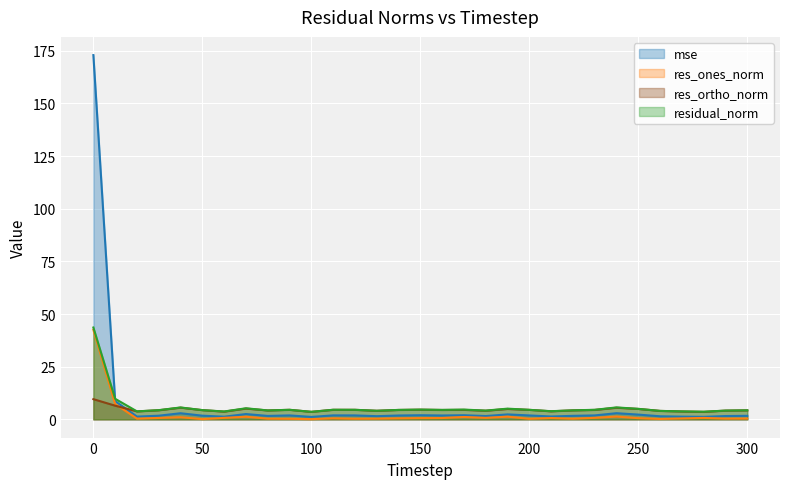

True or false: residual_norm and res_ones_norm intersect in this chart.

False